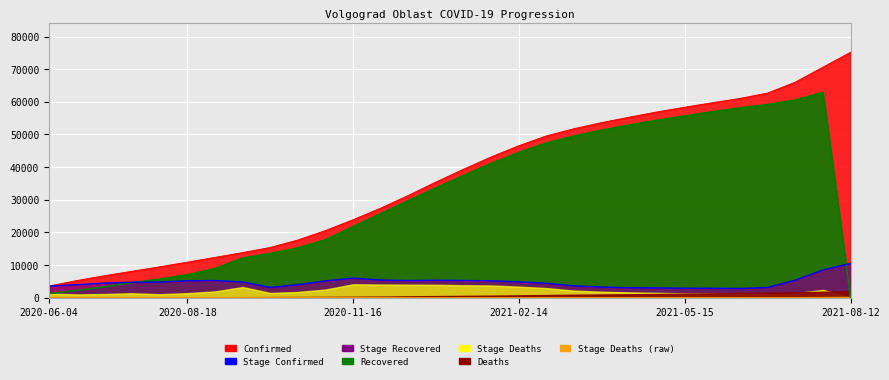

After their last crossing, which series has the higher values: Recovered or Stage_Confirmed?

Stage_Confirmed